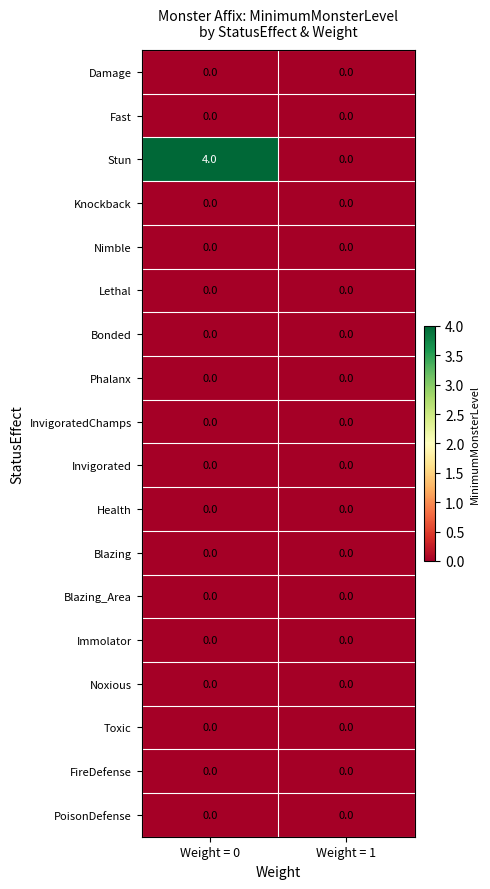

At which category is the sum across all series the highest?

Weight = 0